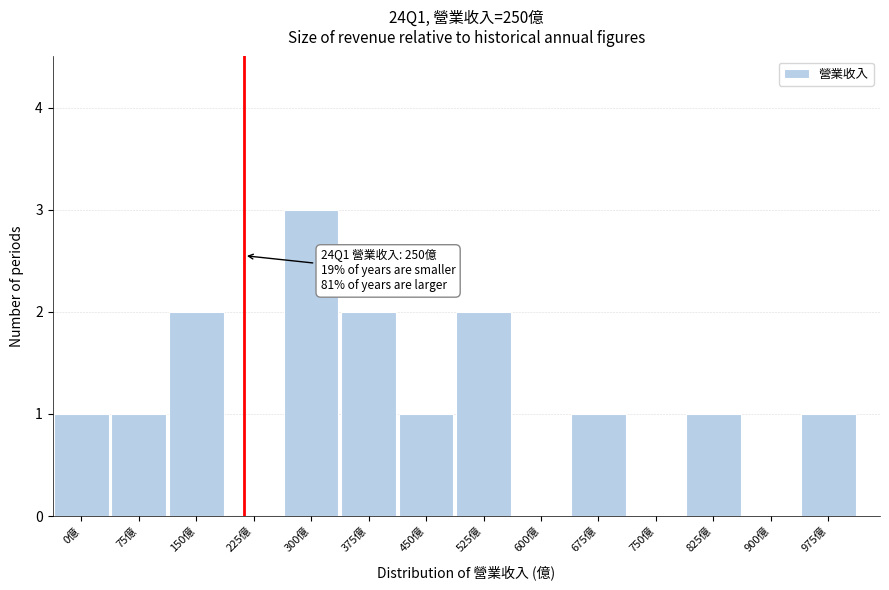

Reading left to right, list all the values displayed in this chart.

0億=1	75億=1	150億=2	225億=0	300億=3	375億=2	450億=1	525億=2	600億=0	675億=1	750億=0	825億=1	900億=0	975億=1